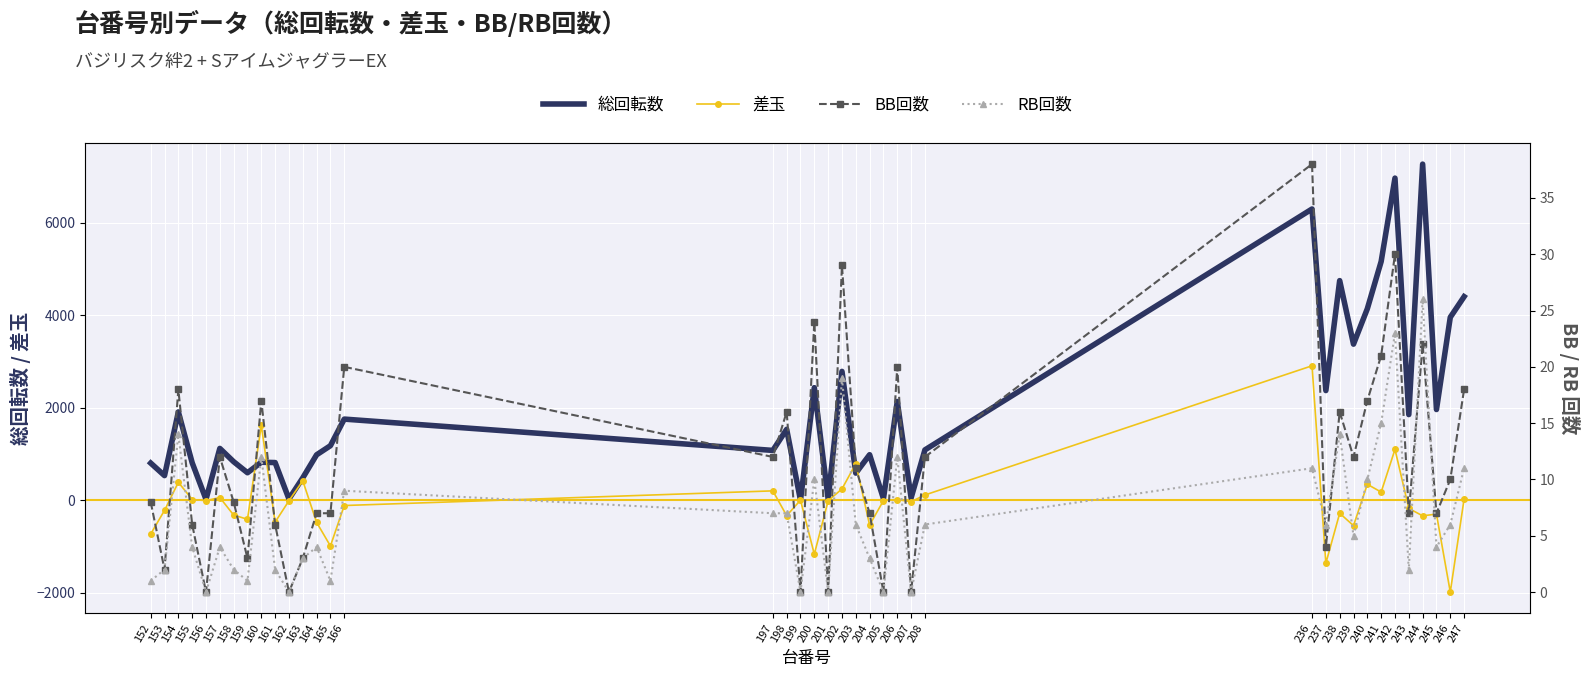

Reading right to left, extract all data points from this chart.

総回転数: 247=4401	246=3955	245=1960	244=7267	243=1851	242=6965	241=5161	240=4140	239=3374	238=4748	237=2370	236=6297	208=1087	207=49	206=2134	205=33	204=983	203=585	202=2785	201=28	200=2433	199=0	198=1532	197=1076	166=1753	165=1178	164=981	163=483	162=26	161=813	160=820	159=593	158=832	157=1119	156=18	155=809	154=1908	153=531	152=802
差玉: 247=27	246=-1988	245=-301	244=-339	243=-178	242=1098	241=175	240=343	239=-551	238=-283	237=-1365	236=2906	208=112	207=-34	206=13	205=-10	204=-538	203=790	202=243	201=-13	200=-1169	199=0	198=-335	197=201	166=-116	165=-991	164=-480	163=419	162=-13	161=-475	160=1623	159=-414	158=-322	157=57	156=-10	155=14	154=386	153=-221	152=-732
BB回数: 247=18	246=10	245=7	244=22	243=7	242=30	241=21	240=17	239=12	238=16	237=4	236=38	208=12	207=0	206=20	205=0	204=7	203=11	202=29	201=0	200=24	199=0	198=16	197=12	166=20	165=7	164=7	163=3	162=0	161=6	160=17	159=3	158=8	157=12	156=0	155=6	154=18	153=2	152=8
RB回数: 247=11	246=6	245=4	244=26	243=2	242=23	241=15	240=10	239=5	238=14	237=6	236=11	208=6	207=0	206=12	205=0	204=3	203=6	202=19	201=0	200=10	199=0	198=7	197=7	166=9	165=1	164=4	163=3	162=0	161=2	160=12	159=1	158=2	157=4	156=0	155=4	154=14	153=2	152=1